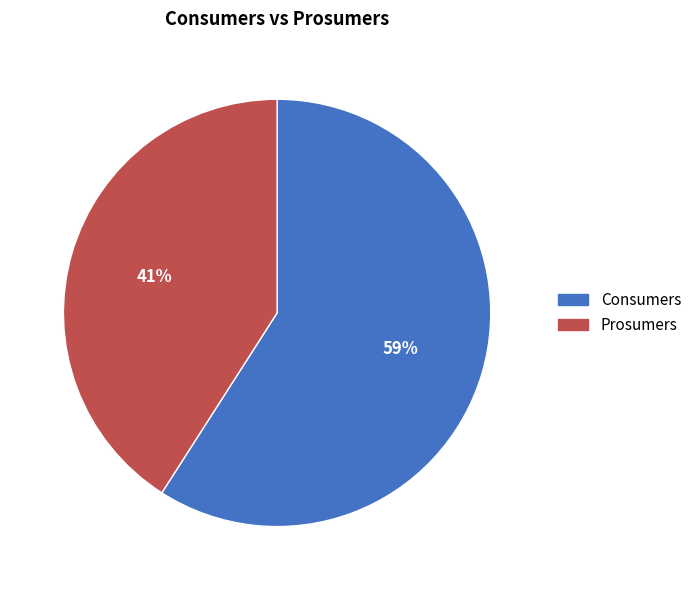

To the nearest percent, what is the difference between the largest and smallest slice percentages?

18%